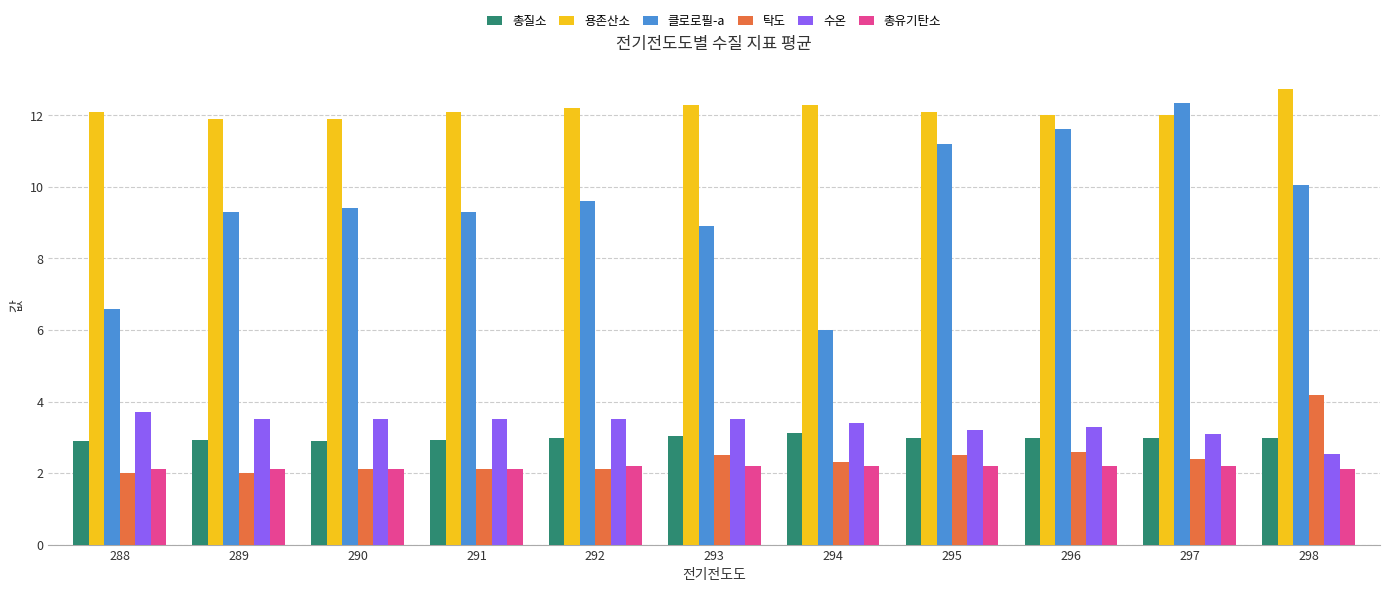

The value of 총질소 at 295 is 3.0. True or false?

True